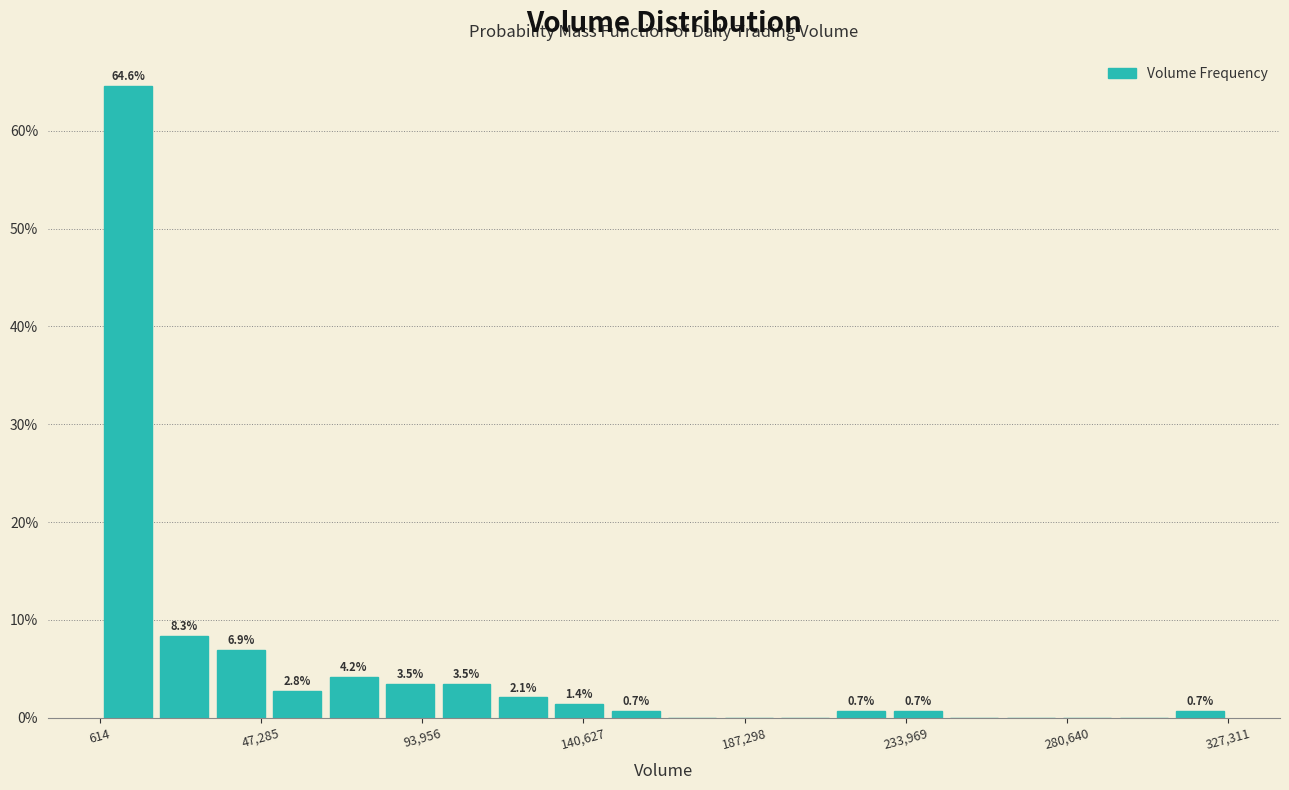

Around what value on the x-axis is the tallest bar? Give the approximate position of its centre, as read against the axis.

10000